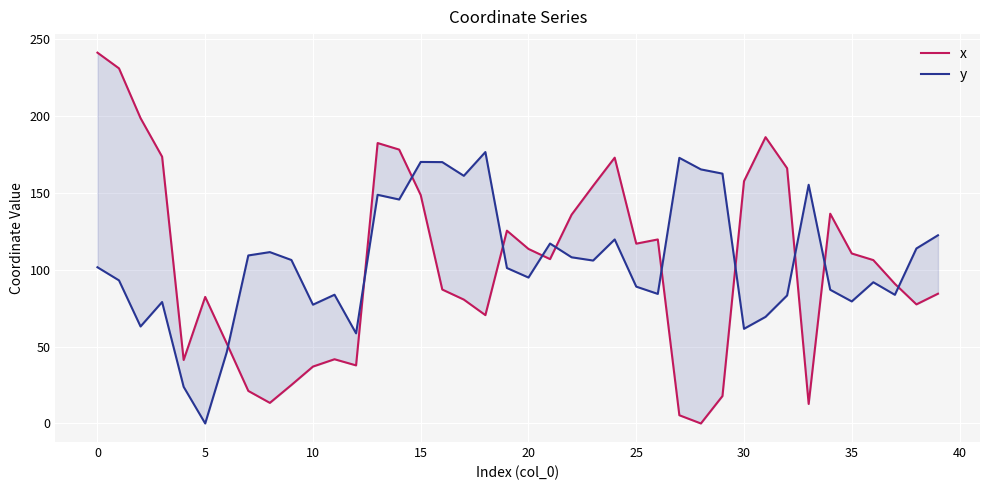

The value of y at 15 is 247.9. True or false?

False